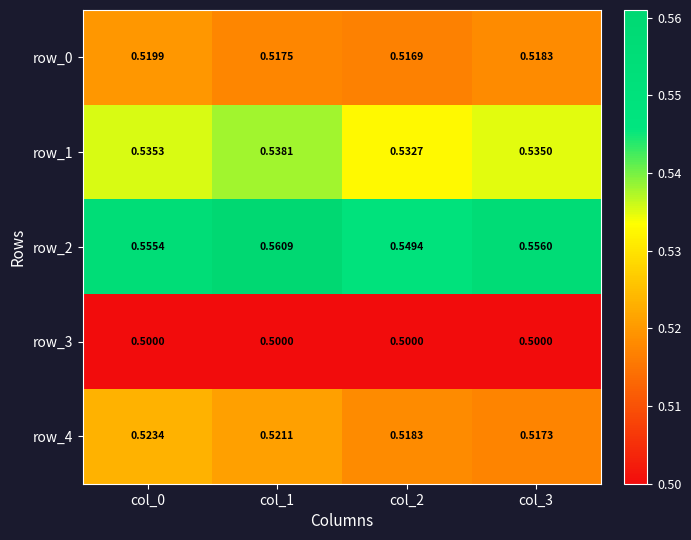

True or false: row_0 has a value of 0.3 at col_3.

False